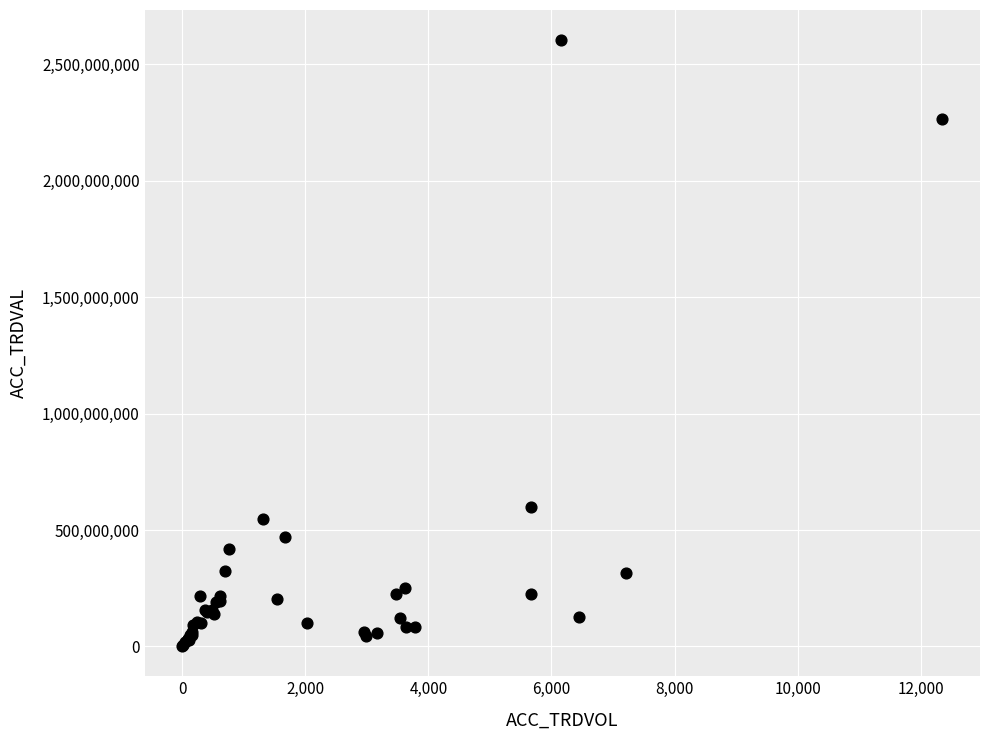

What Y value in the scatter plot is closest to 1302885000?

599759000